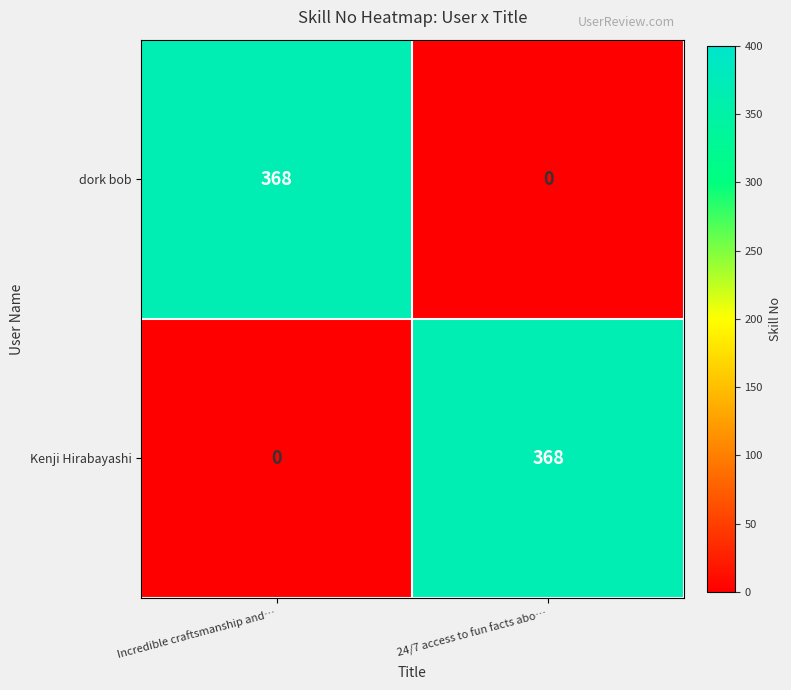

What is the approximate value of dork bob at Incredible craftsmanship and…?

368